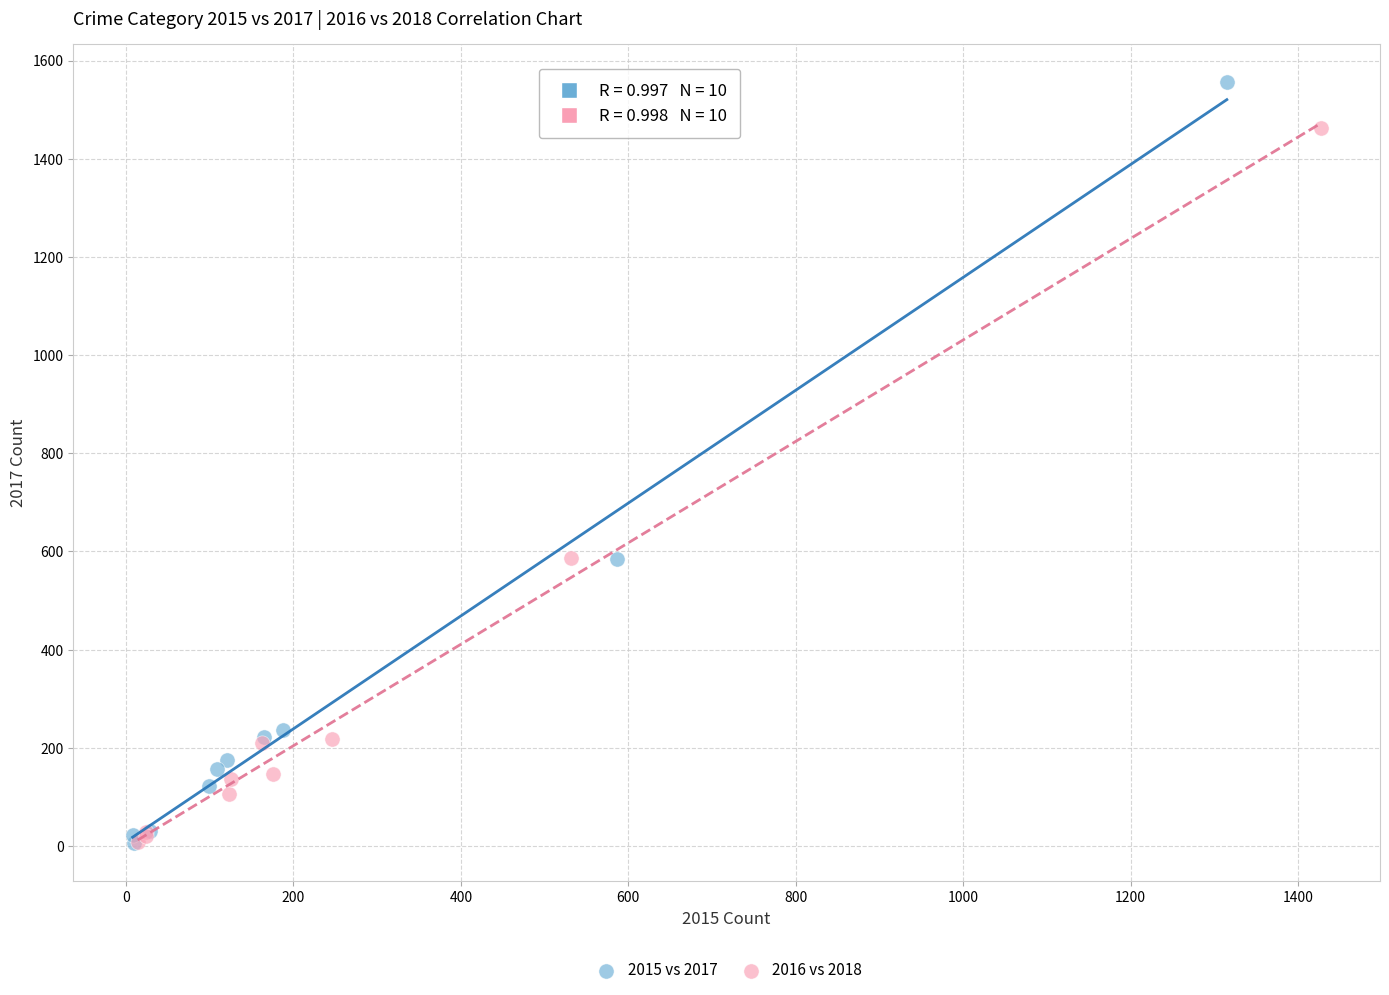

What are all the series names shown in the legend?

2015 vs 2017, 2016 vs 2018